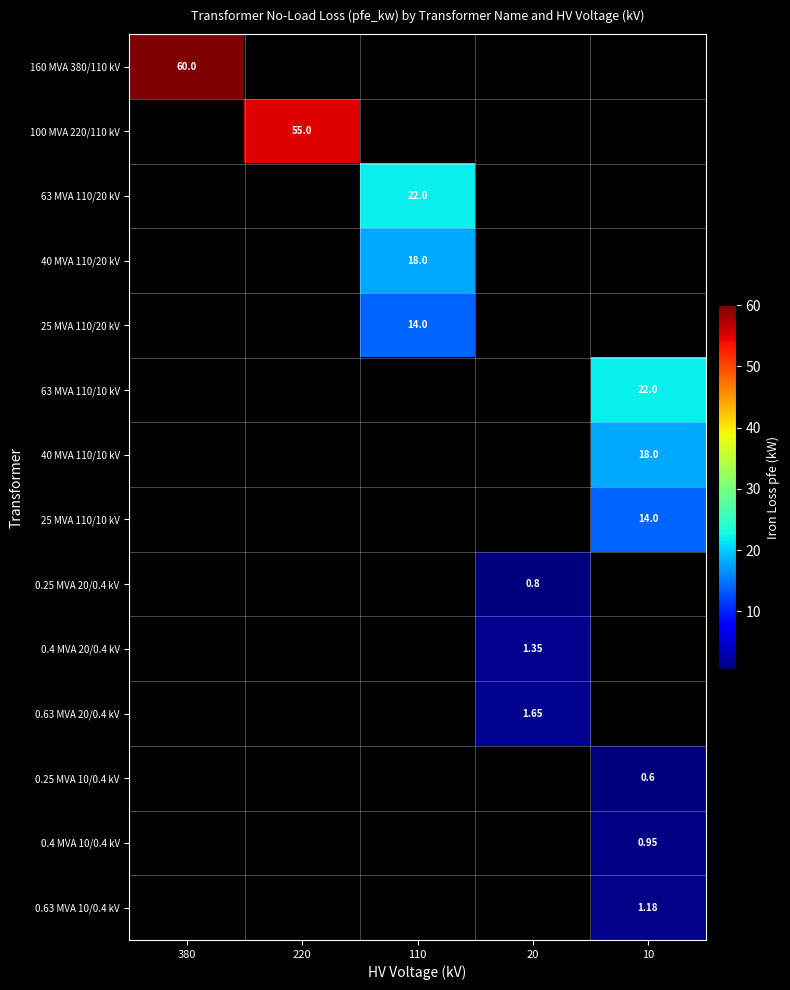

What is the minimum value shown in the chart?

0.6